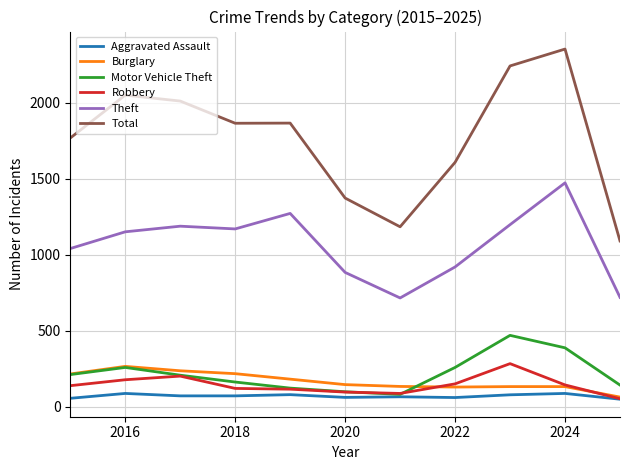

Which series has the largest total across all categories?

Total